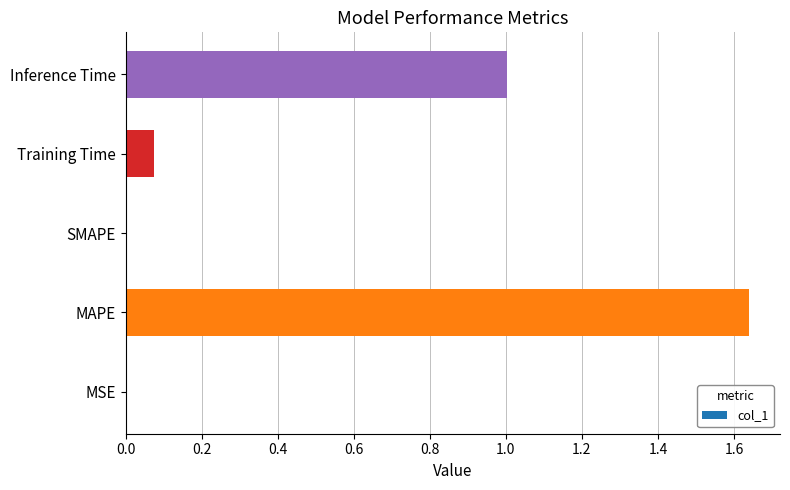

The chart shows a value of 0.0 at MSE. True or false?

True